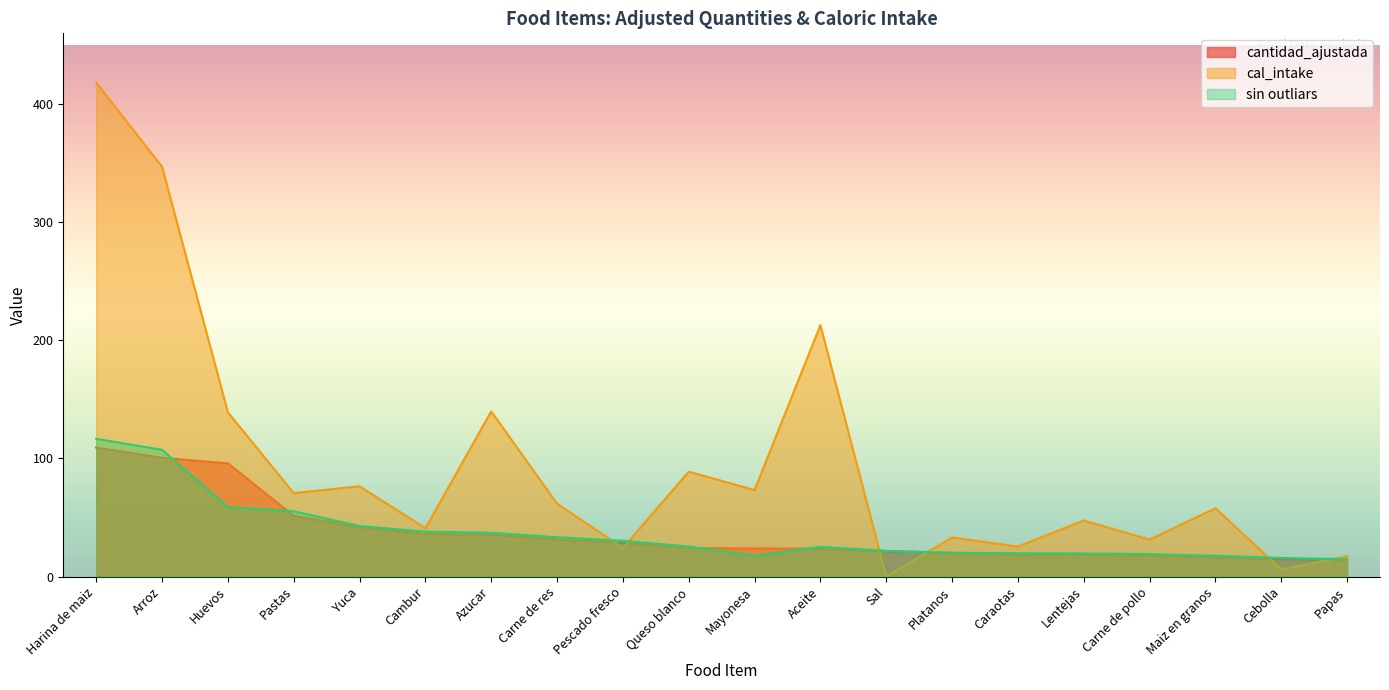

Is the value of cantidad_ajustada at Caraotas greater than the value of cal_intake at Platanos?

No